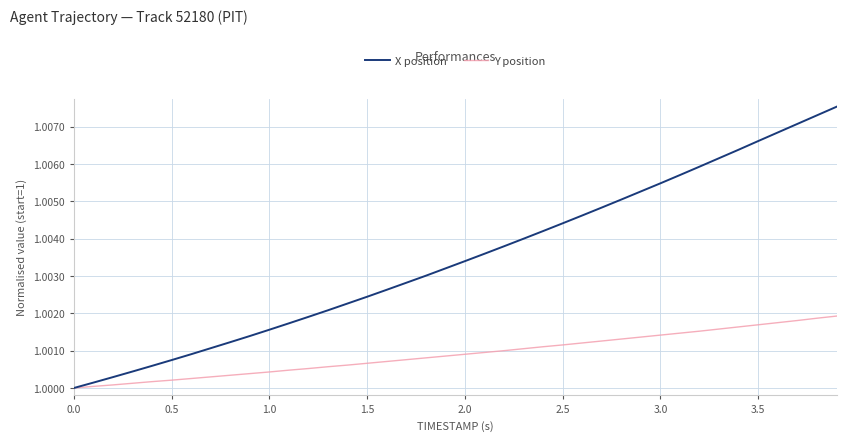

Count the number of categories in the chart.

40